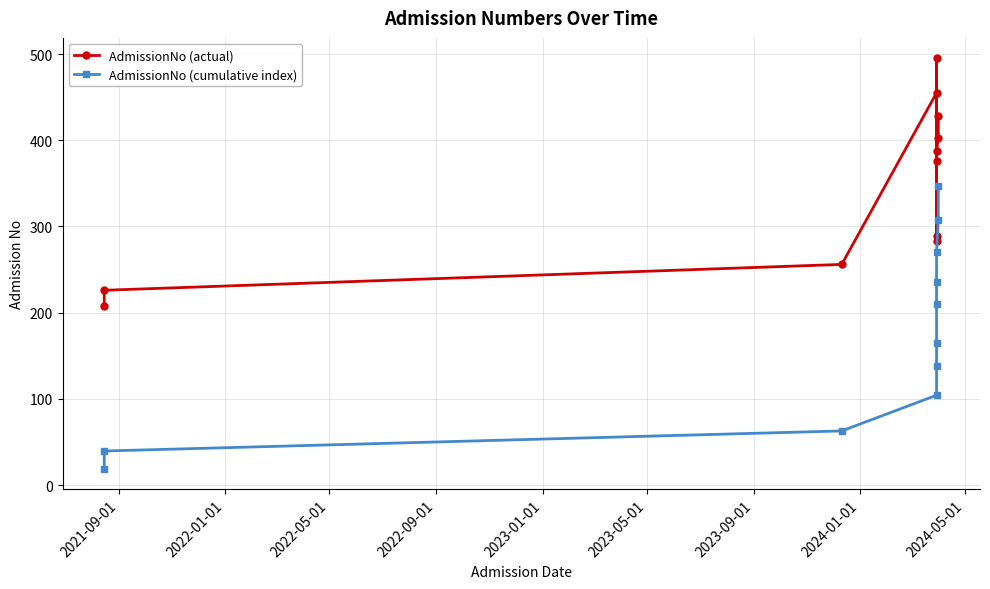

How many series are shown in this chart?

2